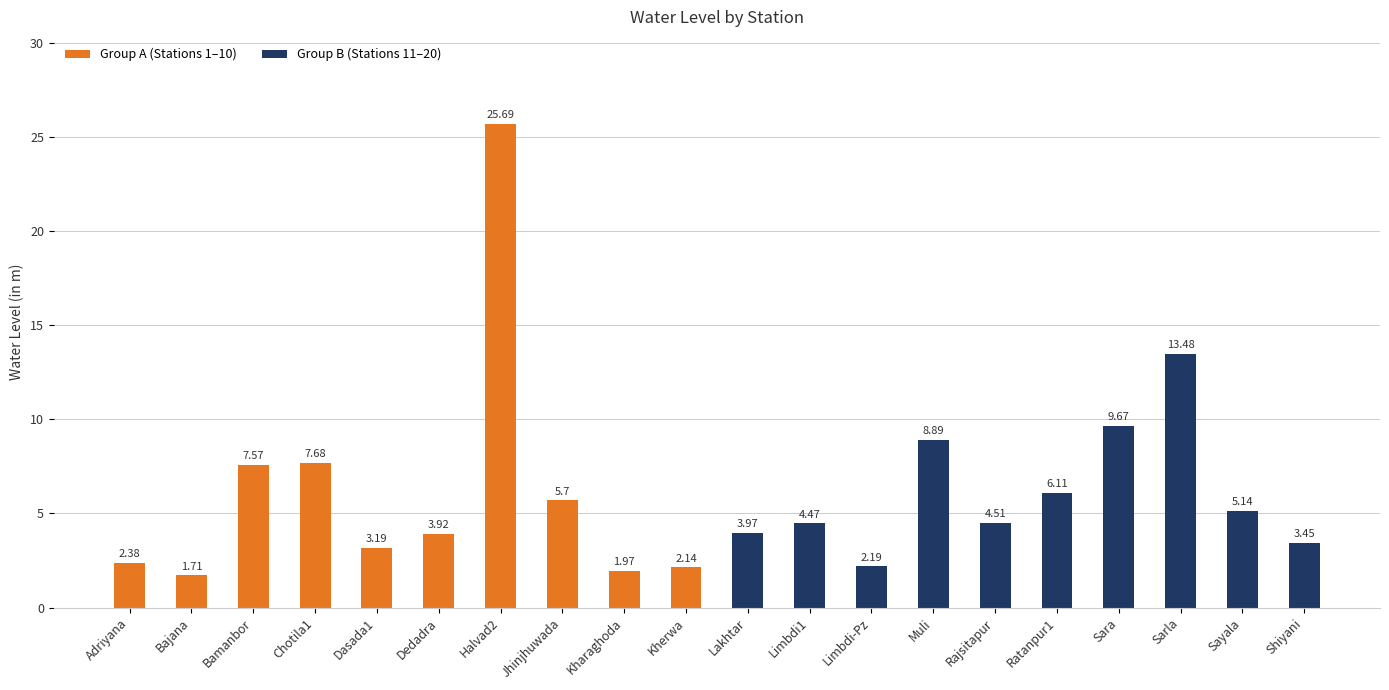

Which label corresponds to the smallest value in the chart?

Bajana